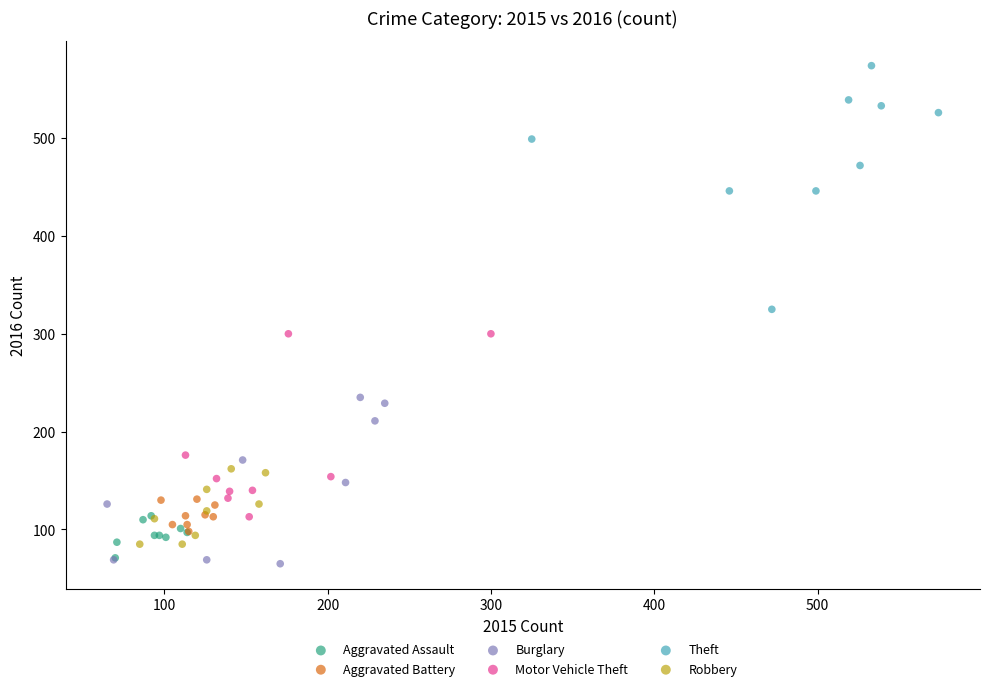

What are all the series names shown in the legend?

Aggravated Assault, Aggravated Battery, Burglary, Motor Vehicle Theft, Theft, Robbery